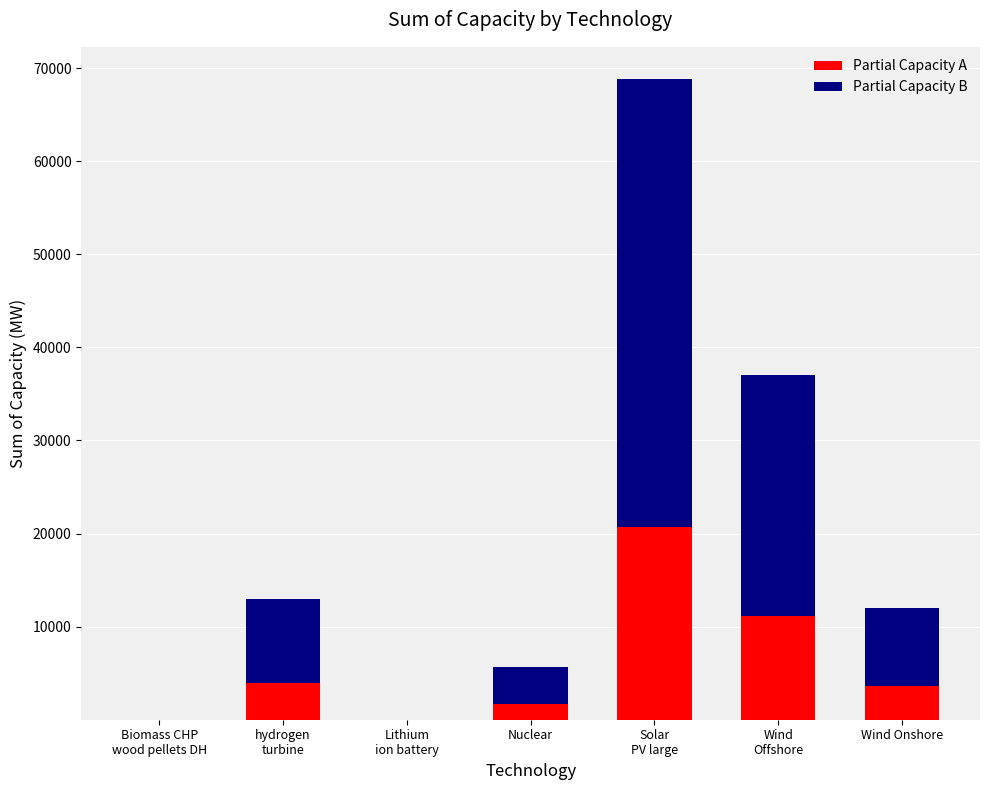

What is the sum of all Partial Capacity A values?

40954.5